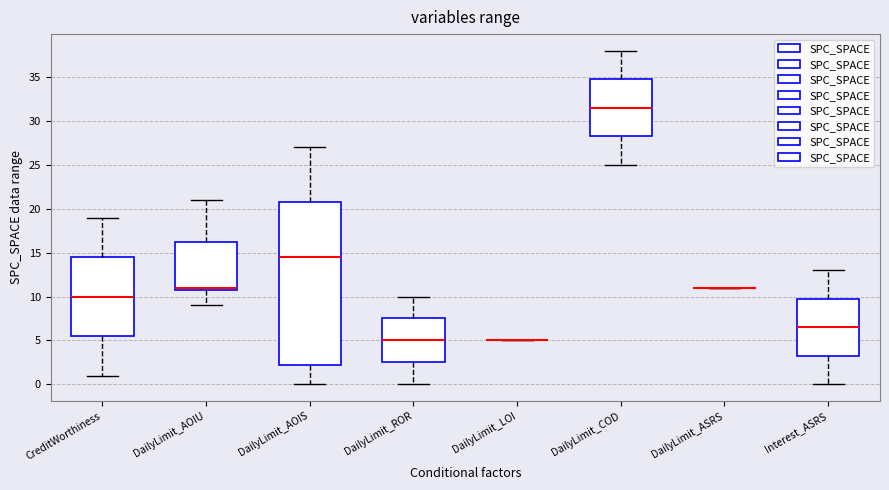

Reading left to right, read every box against the y-axis: the position of its median line, the range the box covers, and the ends of its whiskers. The values are not printed on the chart, so give them approximately, as read against the axis.

CreditWorthiness: median 10.0, box 5.5 to 14.5, whiskers 1.0 to 19.0
DailyLimit_AOIU: median 11.0 (just above the box's lower edge), box 11.0 to 16.5, whiskers 9.0 to 21.0
DailyLimit_AOIS: median 14.5, box 2.5 to 21.0, whiskers 0.0 to 27.0
DailyLimit_ROR: median 5.0, box 2.5 to 7.5, whiskers 0.0 to 10.0
DailyLimit_LOI: box collapsed to a line at 5.0, whiskers 5.0 to 5.0
DailyLimit_COD: median 31.5, box 28.5 to 35.0, whiskers 25.0 to 38.0
DailyLimit_ASRS: box collapsed to a line at 11.0, whiskers 11.0 to 11.0
Interest_ASRS: median 6.5, box 3.5 to 10.0, whiskers 0.0 to 13.0